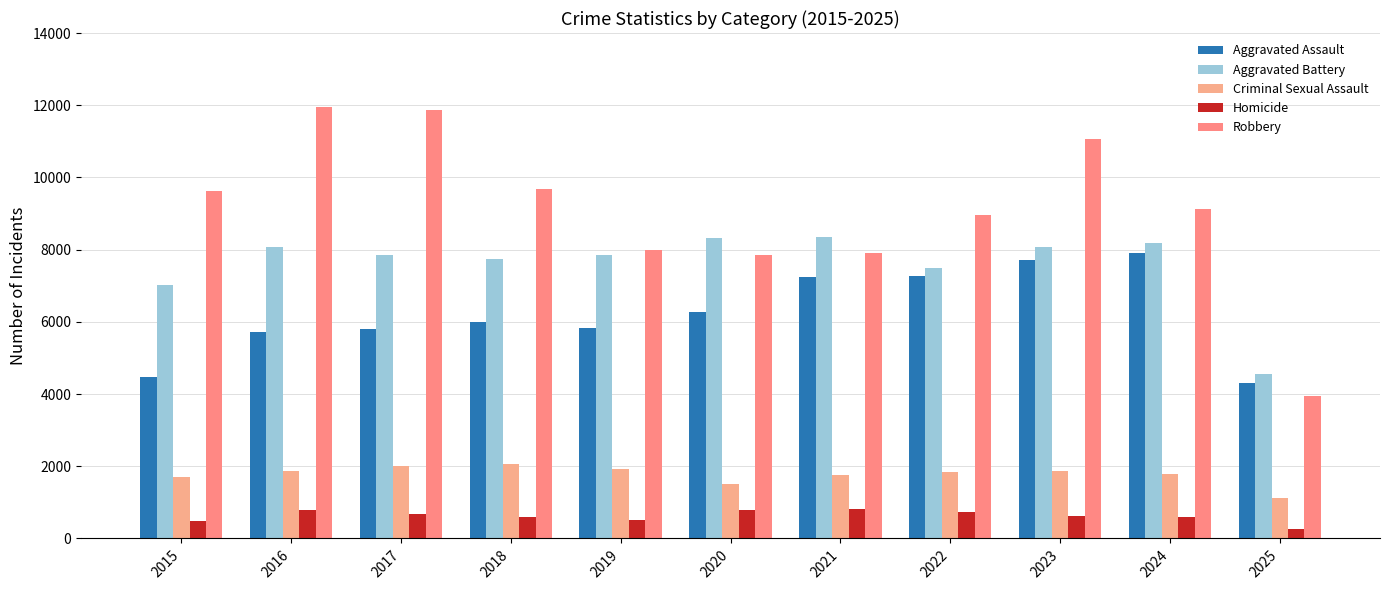

What is the difference between the maximum and minimum values in the Aggravated Assault series?

3602